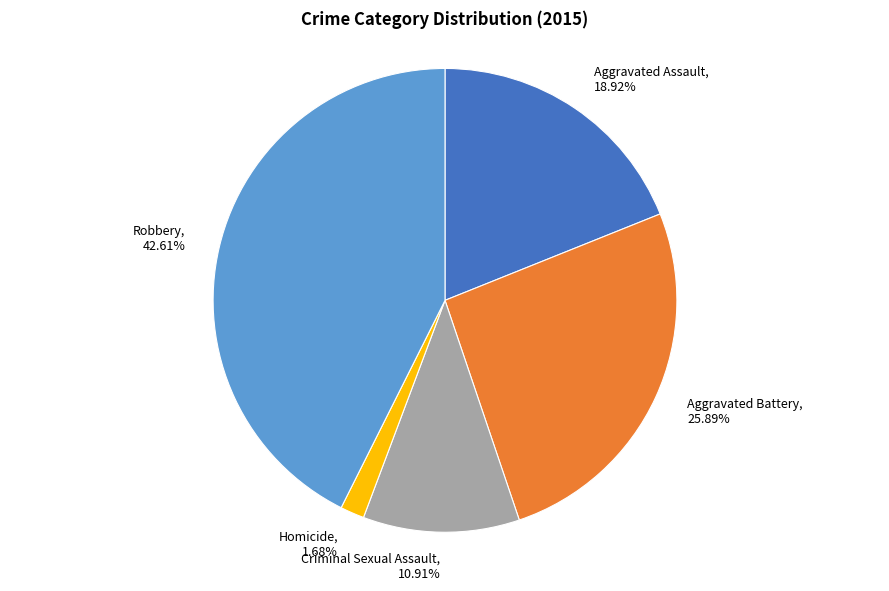

What percentage do Robbery and Homicide together represent?

44.3%